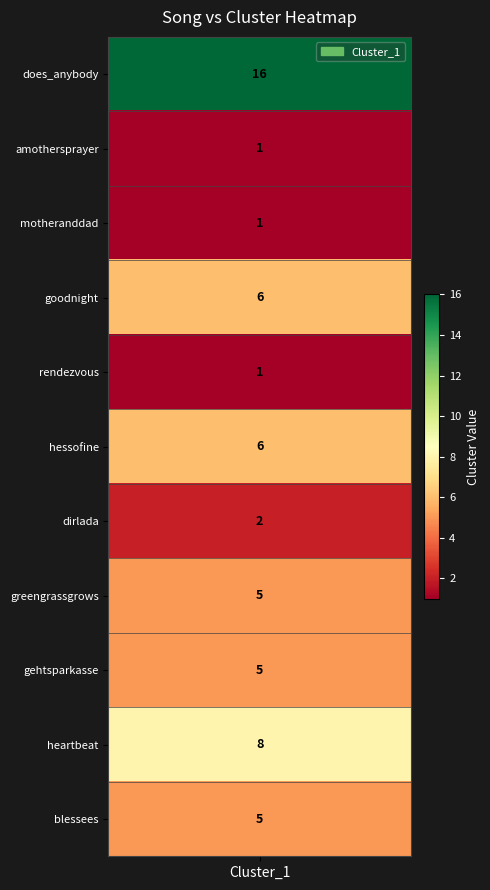

Reading left to right, transcribe all the data shown in this chart.

Cluster_1=16	1=1	2=1	3=6	4=1	5=6	6=2	7=5	8=5	9=8	10=5